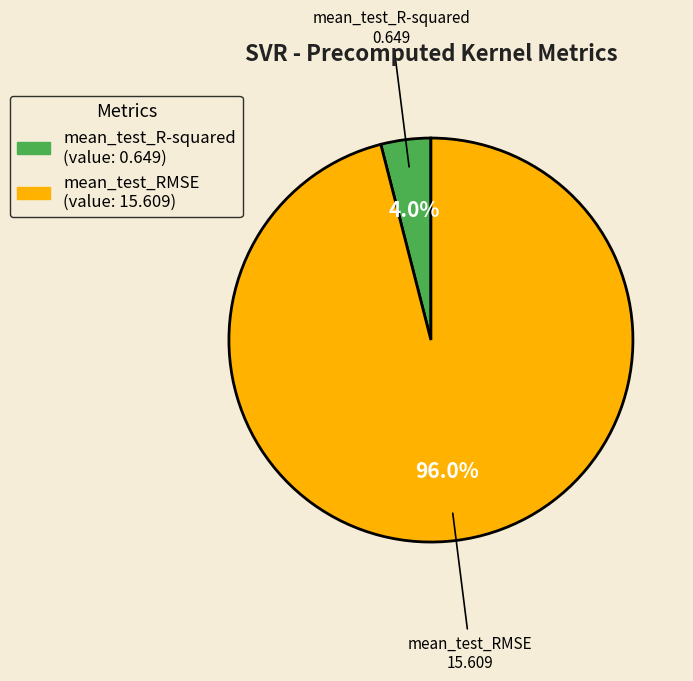

Between mean_test_R-squared and mean_test_RMSE, which is larger?

mean_test_RMSE